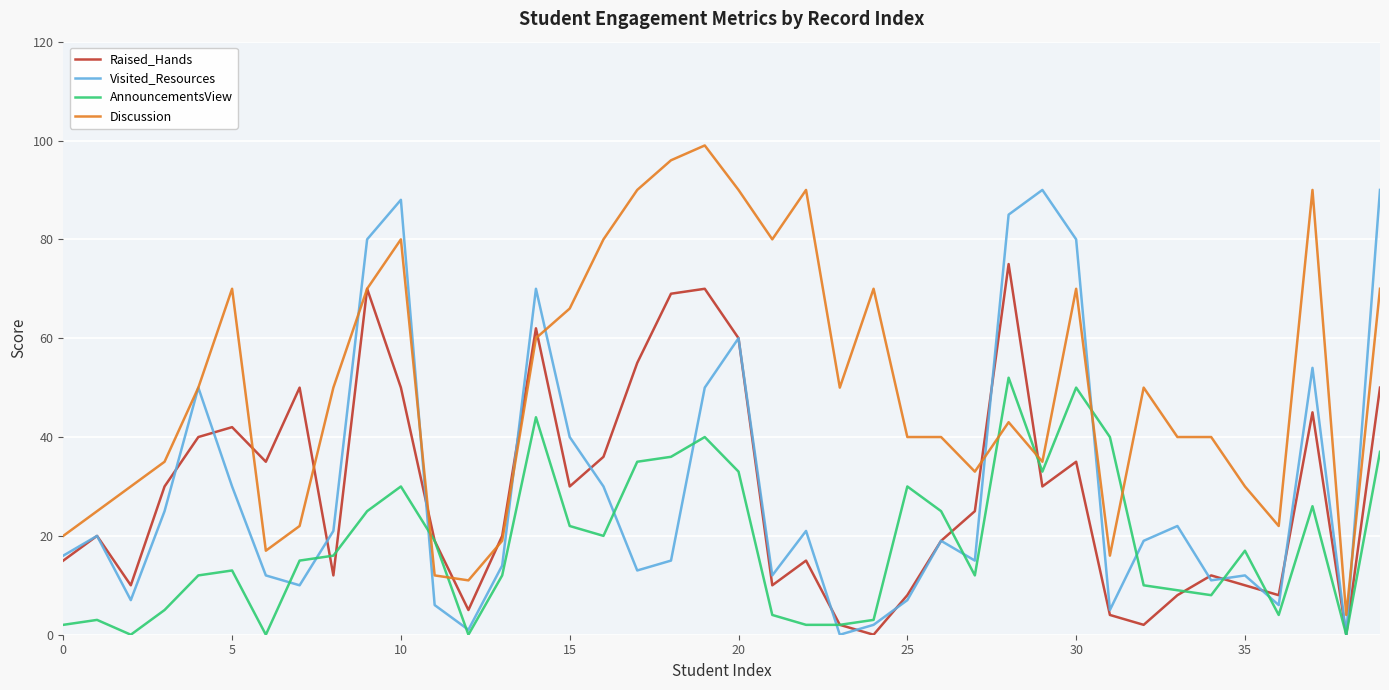

What is the maximum value shown in the chart?

99